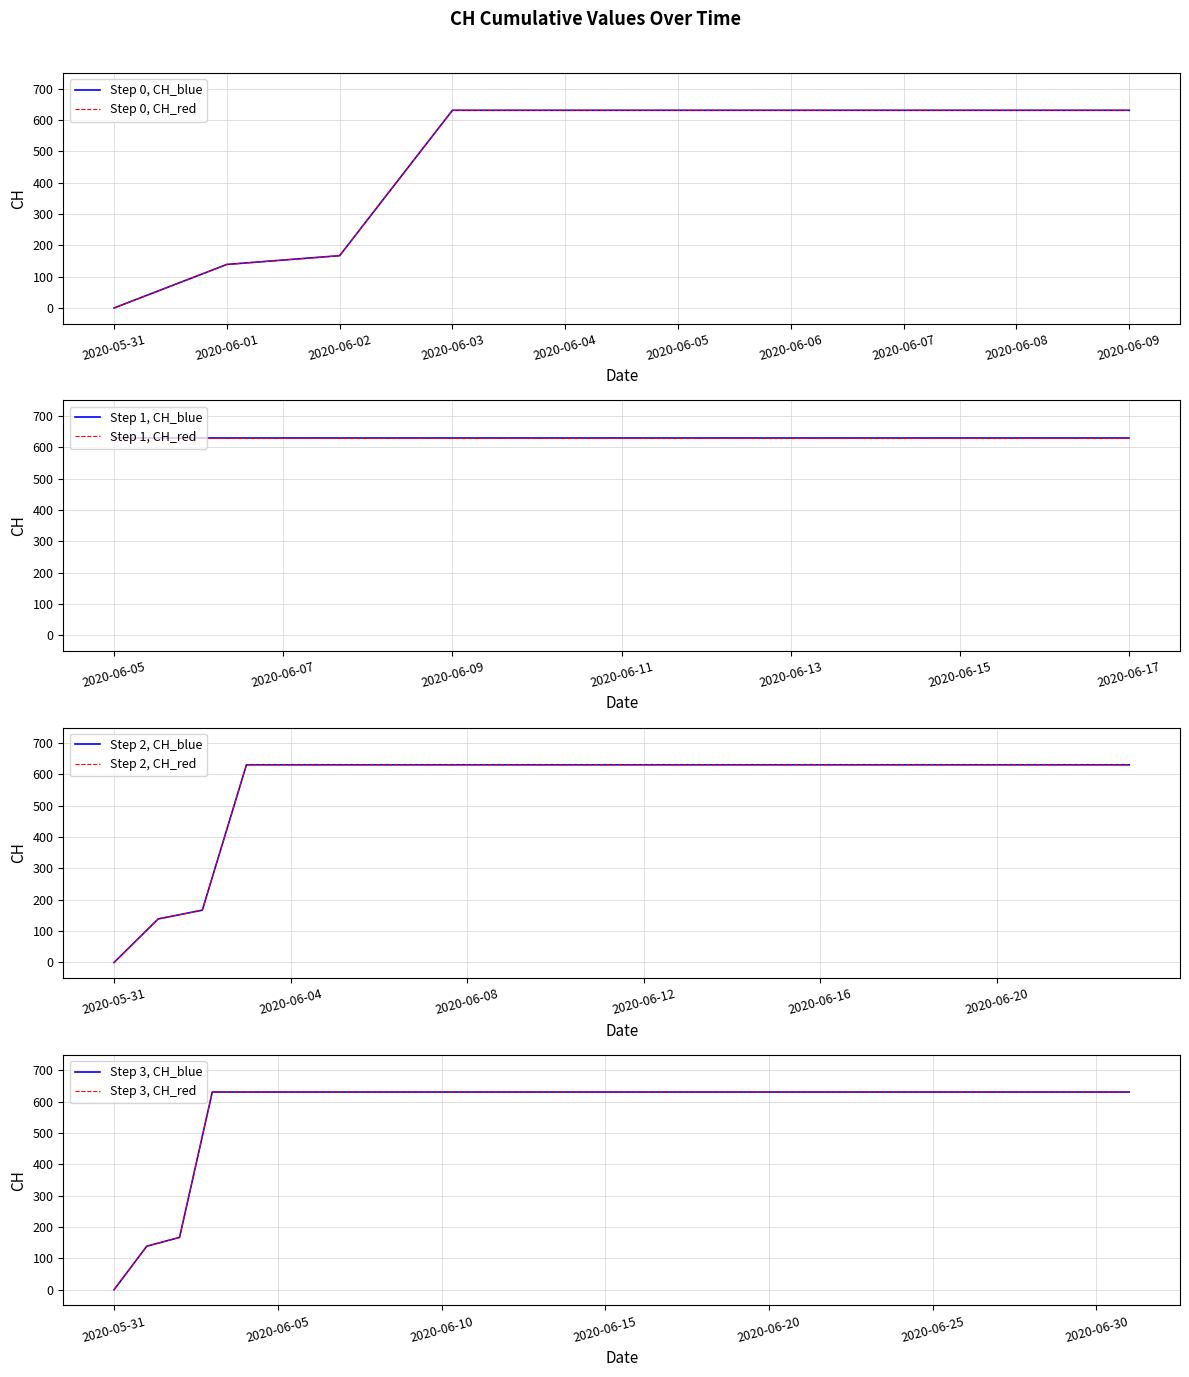

At which category does the chart reach its minimum across all series?

2020-05-31